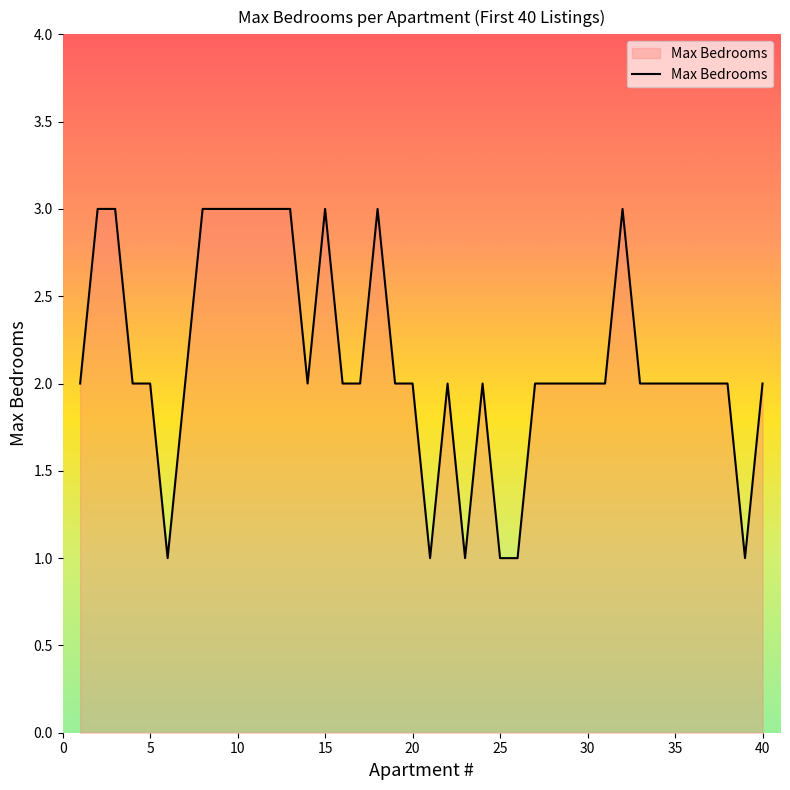

What is the maximum value shown in the chart?

3